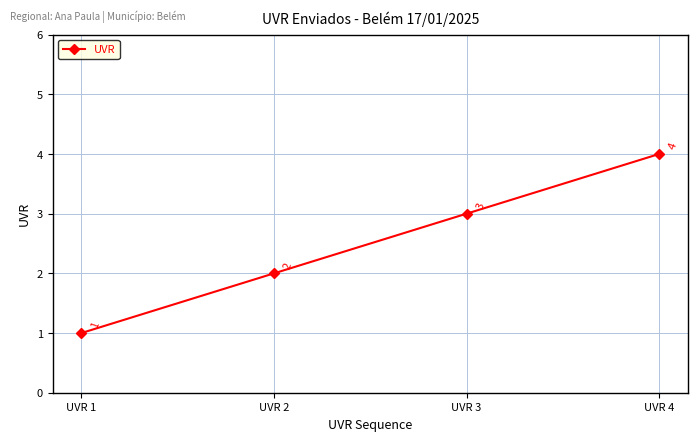

True or false: there are more than 2 points higher than both neighbors.

False